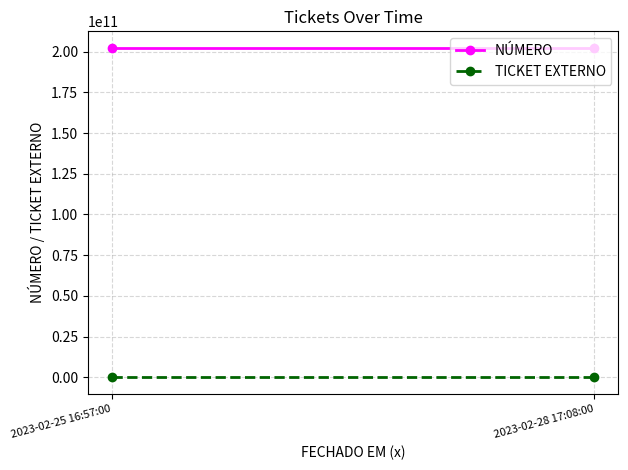

Is the value of TICKET EXTERNO at 2023-02-28 17:08:00 greater than the value of NÚMERO at 2023-02-28 17:08:00?

No